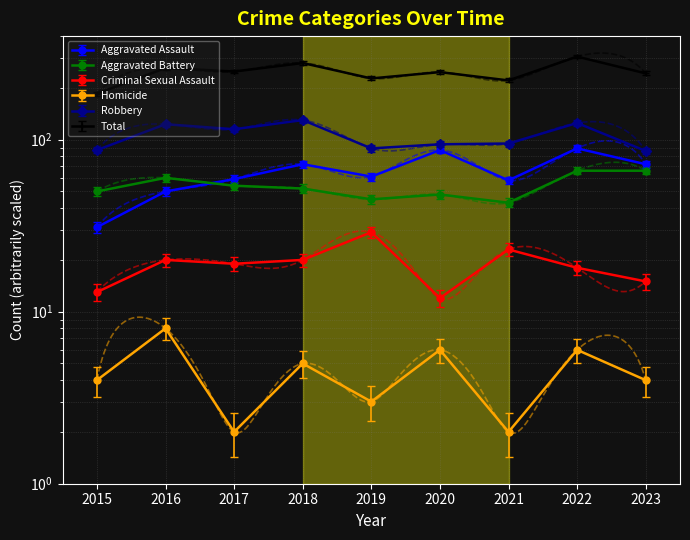

True or false: Robbery and Aggravated Battery intersect in this chart.

False